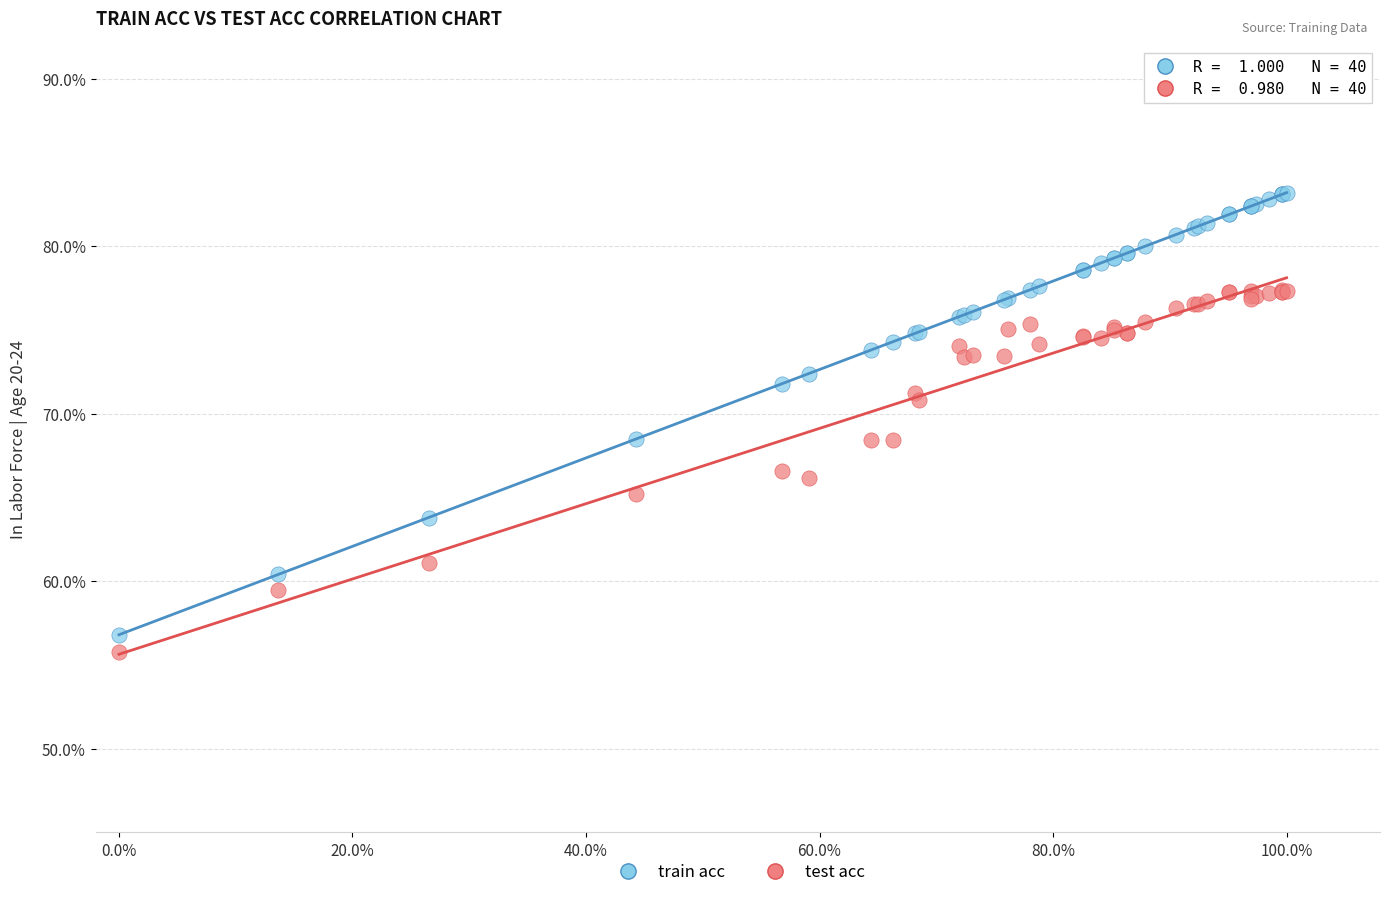

What are all the series names shown in the legend?

train acc, test acc